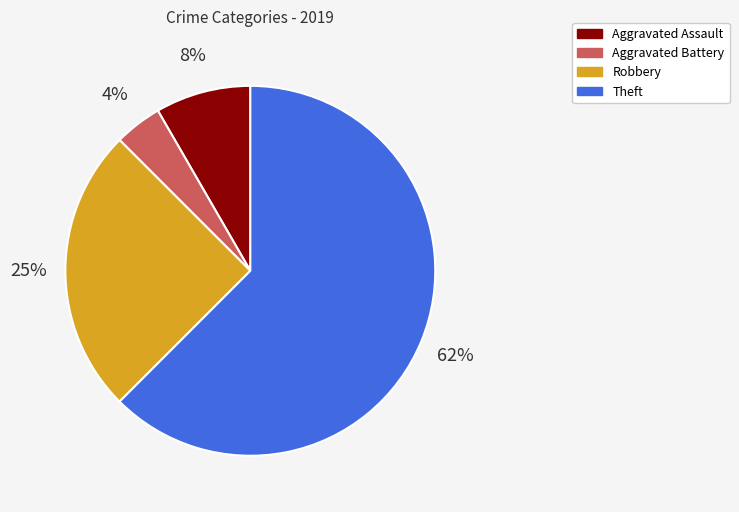

Is the sum of Aggravated Assault and Aggravated Battery greater than half?

No